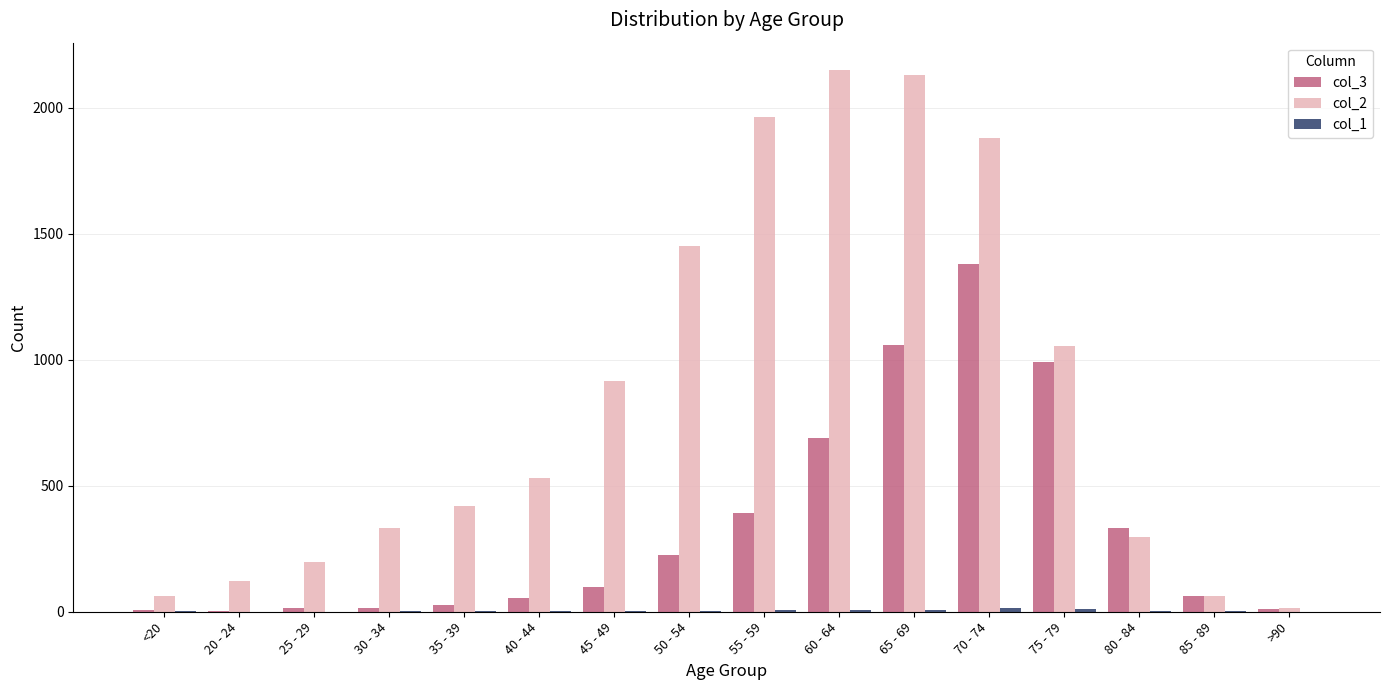

What is the greatest value displayed?

2151